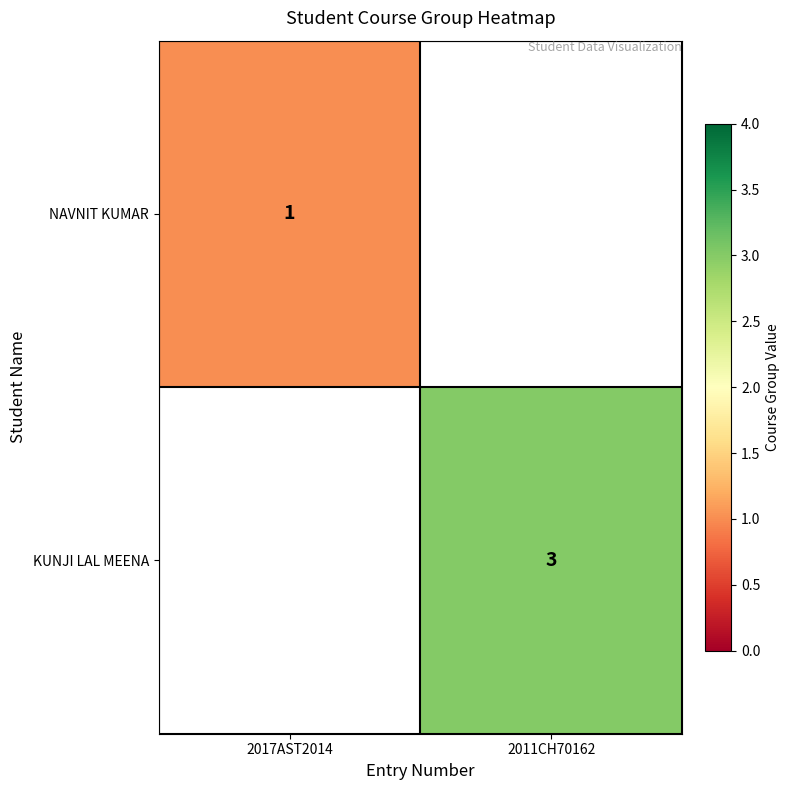

Is it true that KUNJI LAL MEENA equals 1 at 2011CH70162?

False